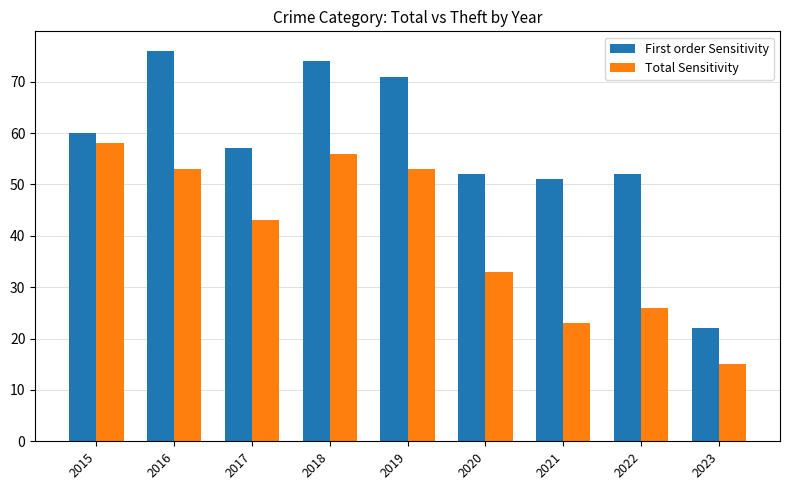

Rank the series by their average value, from lowest to highest.

Total Sensitivity, First order Sensitivity